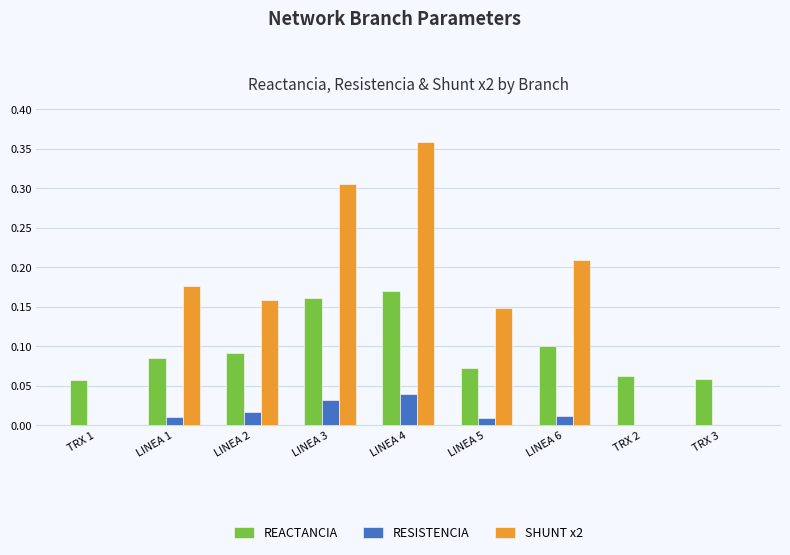

Which series changed the most between LINEA 6 and TRX 3?

SHUNT x2